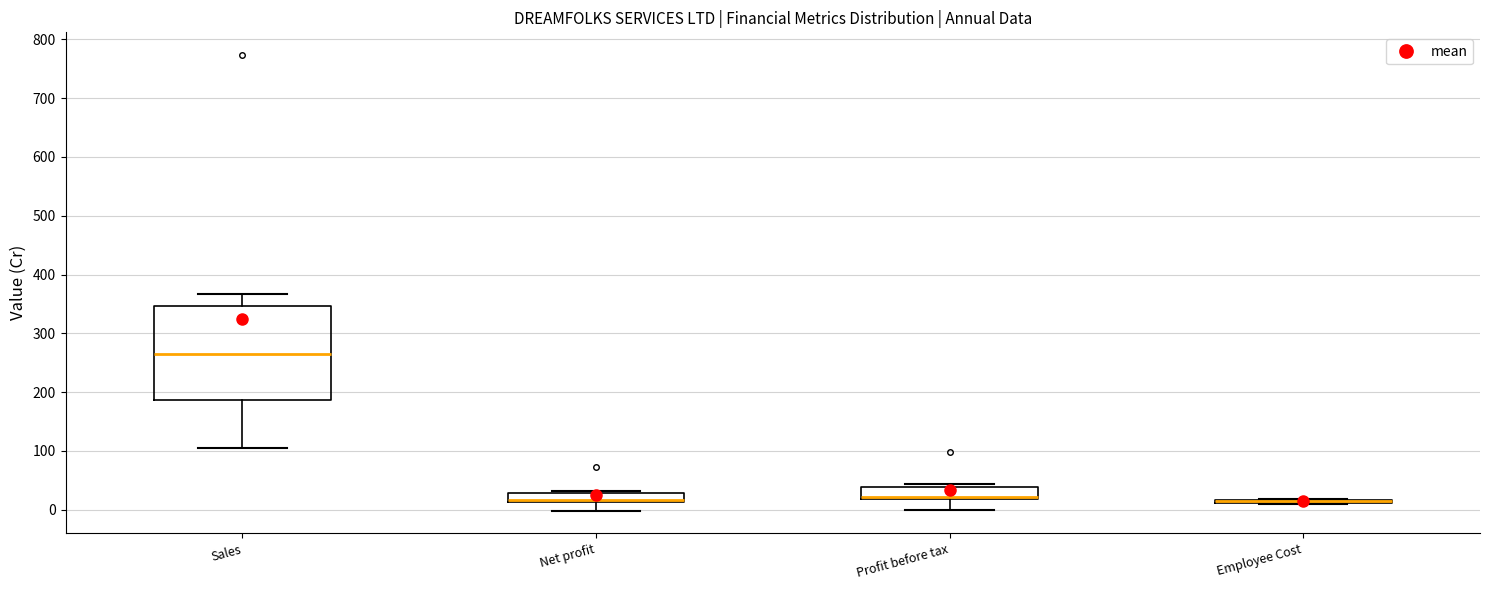

Comparing the boxes themselves (not the whiskers), which one is the tallest?

Sales